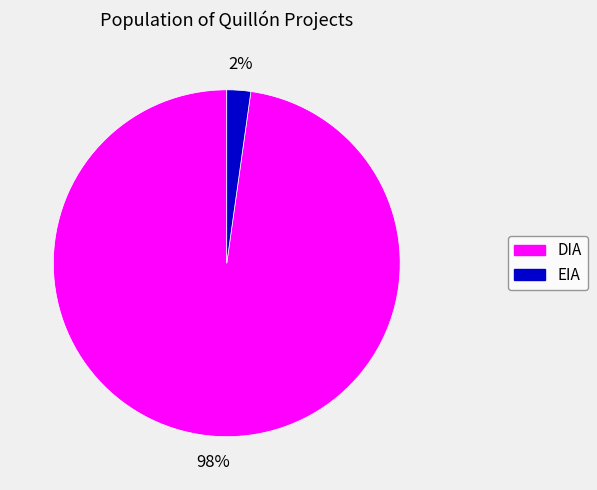

Which has a higher value, DIA or EIA?

DIA